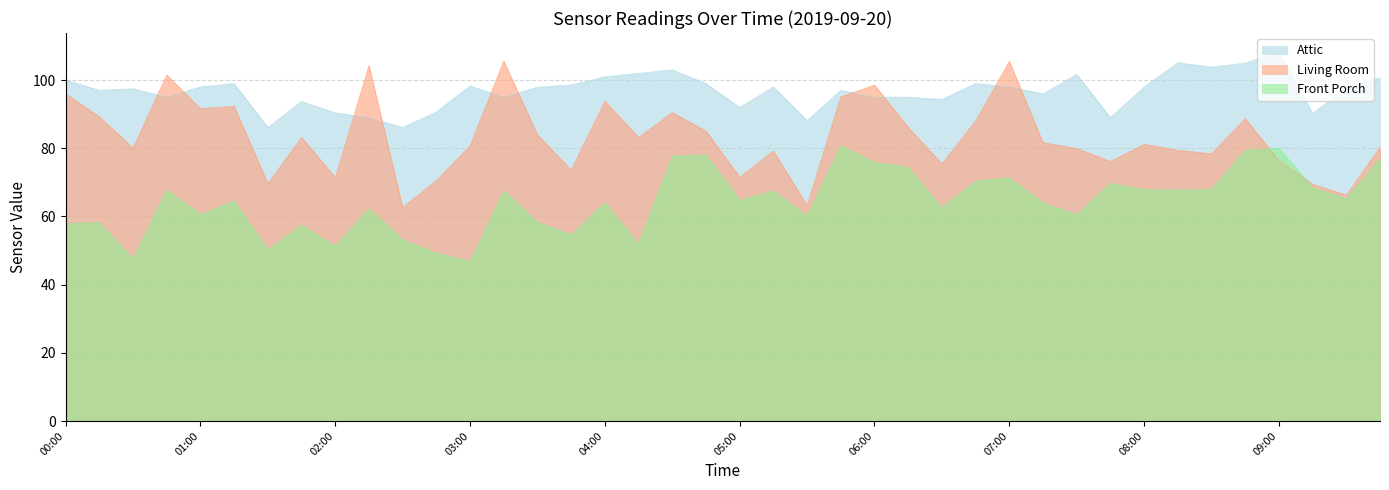

Between 00:00 and 06:45, which series saw the biggest shift?

Front Porch